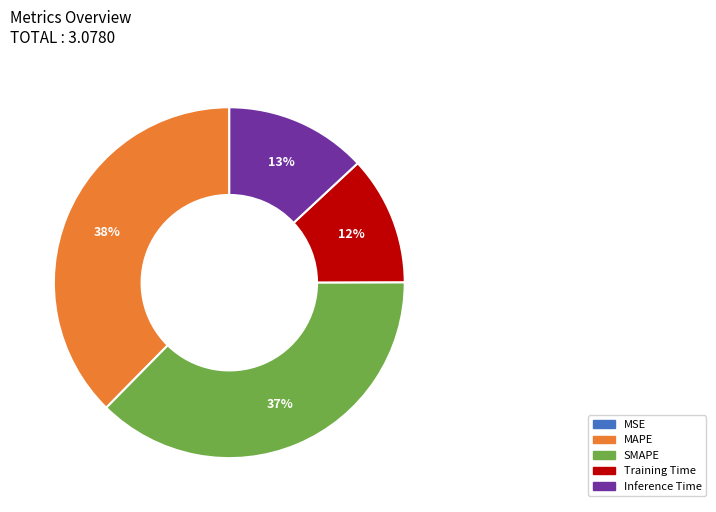

Does Inference Time represent more than half of the total?

No